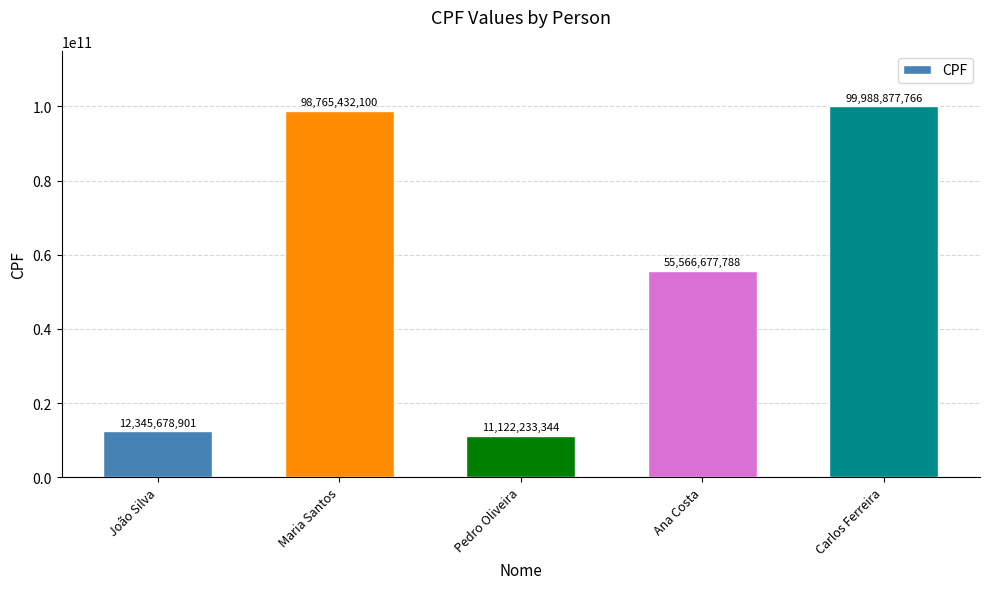

Where is the data nearest to the value 55555555555?

Ana Costa